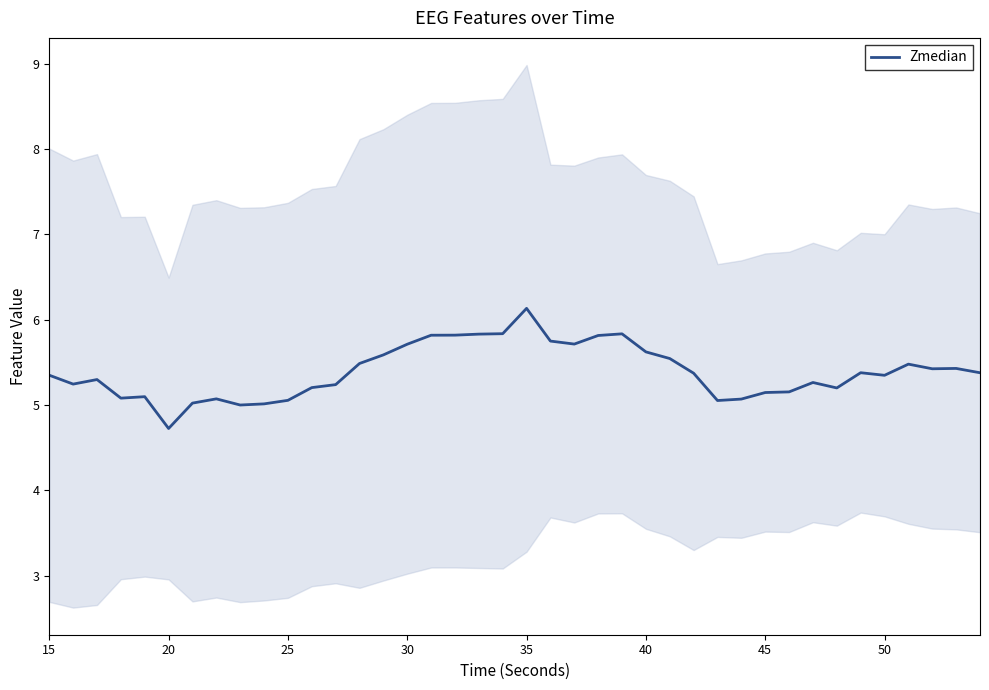

Which category has the lowest value in the Zmedian series?

20